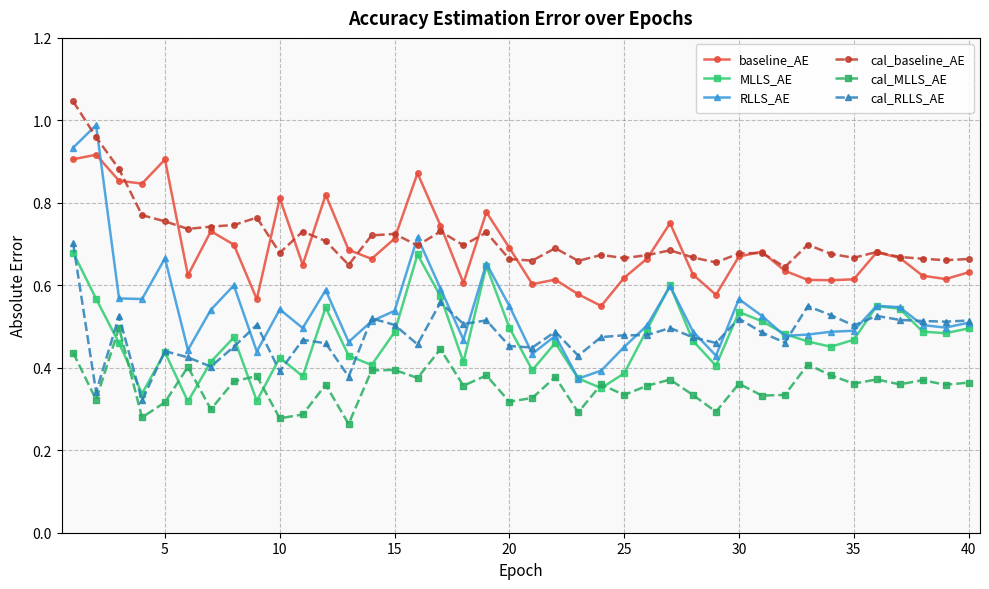

True or false: MLLS_AE has more than 2 interior local peaks.

True